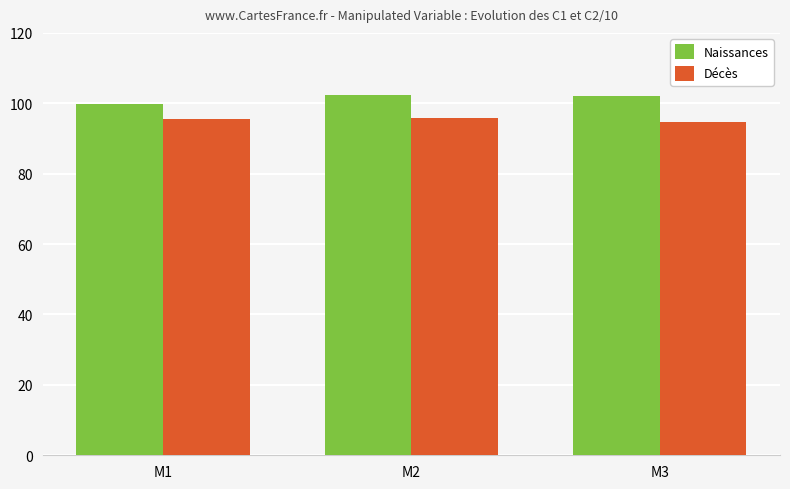

Which series has the largest range (max minus min)?

Naissances